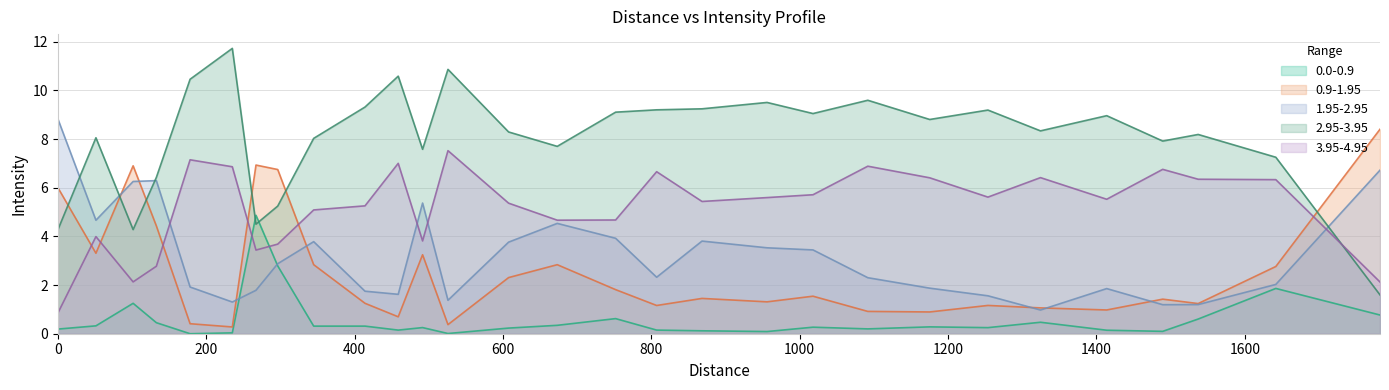

True or false: 0.9-1.95 has a value of 9.8 at 267.1547623.

False